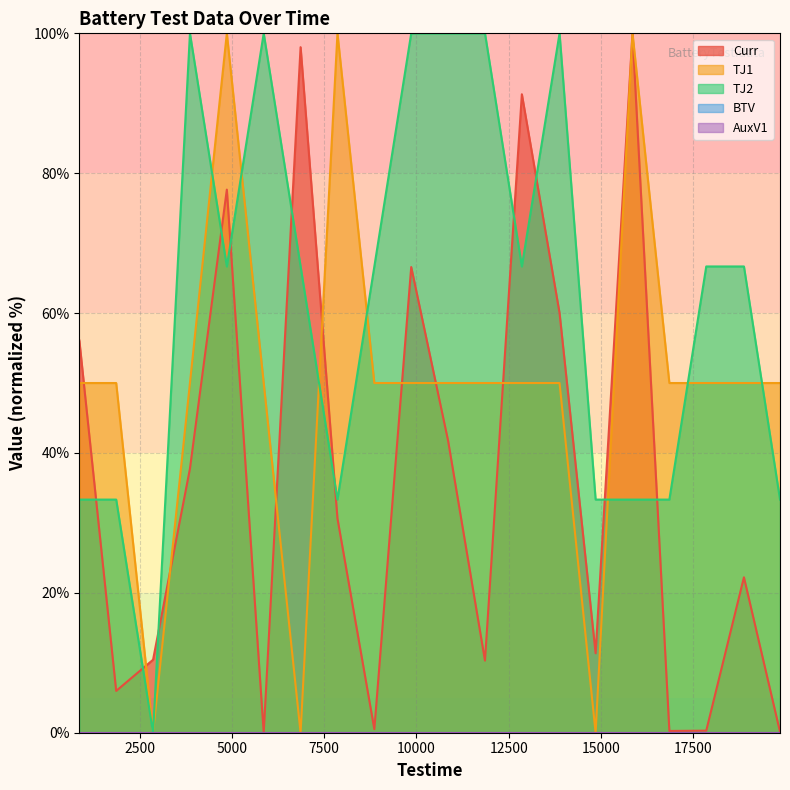

At which label does Curr reach its peak?

15858